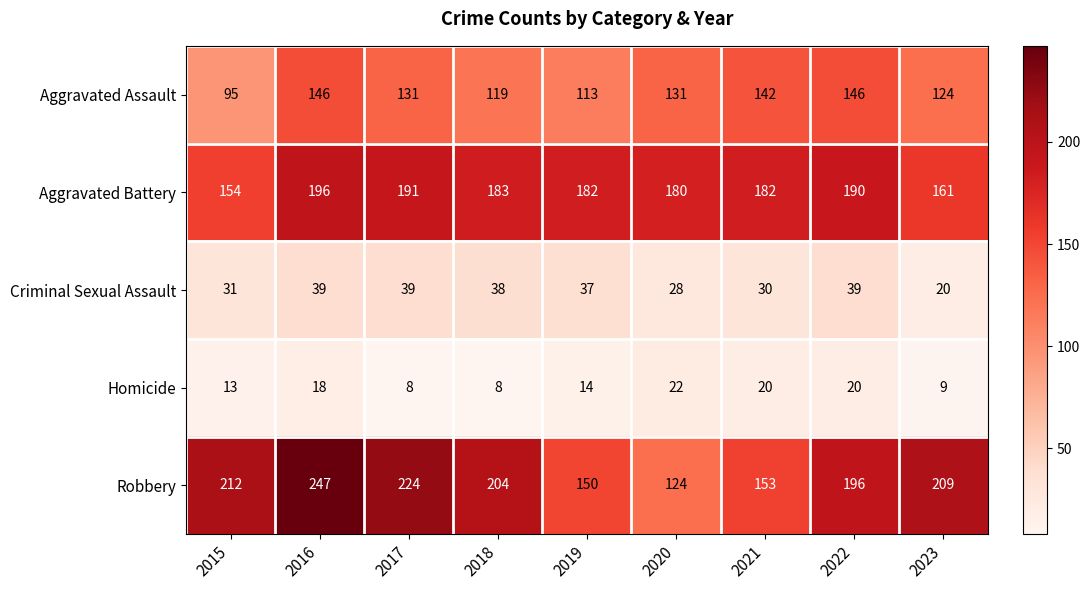

The Aggravated Assault series shows 165 at 2015. True or false?

False